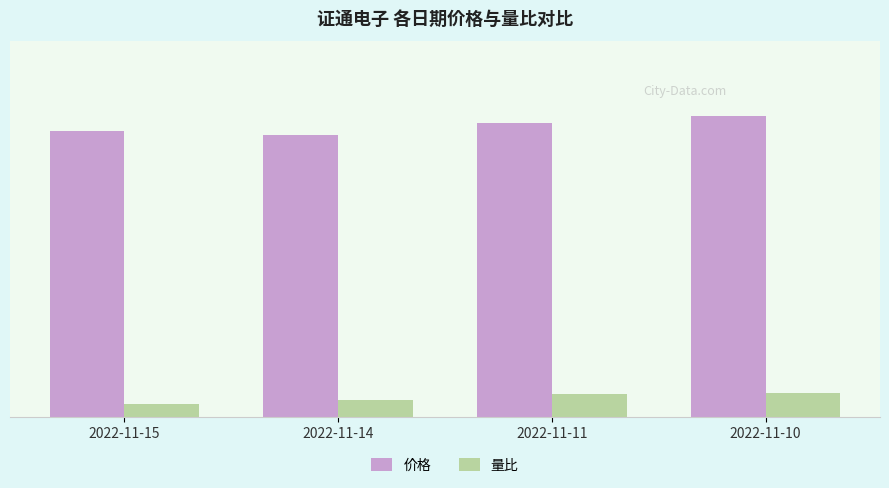

Reading left to right, what are all the values shown in this chart?

价格: 10.8	10.6	11.1	11.3
量比: 0.5	0.7	0.9	0.9